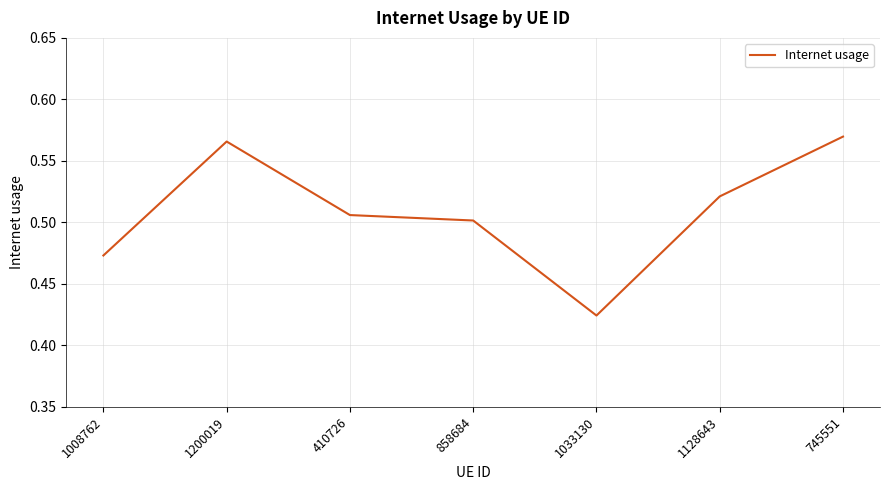

Does the chart have visible grid lines?

Yes